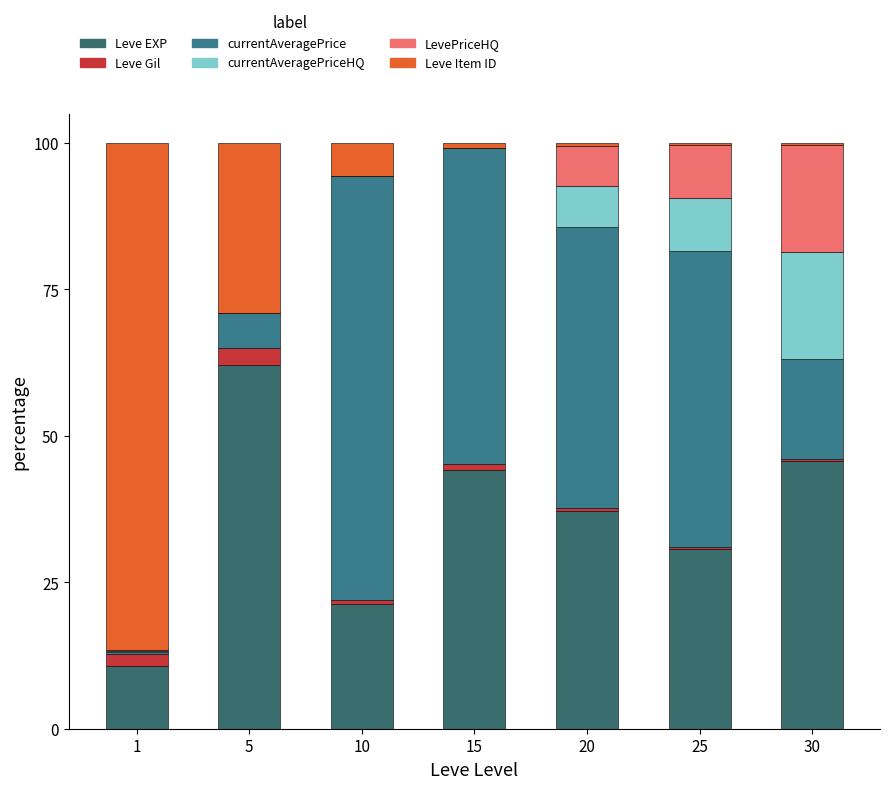

Does the chart contain stacked bars?

Yes